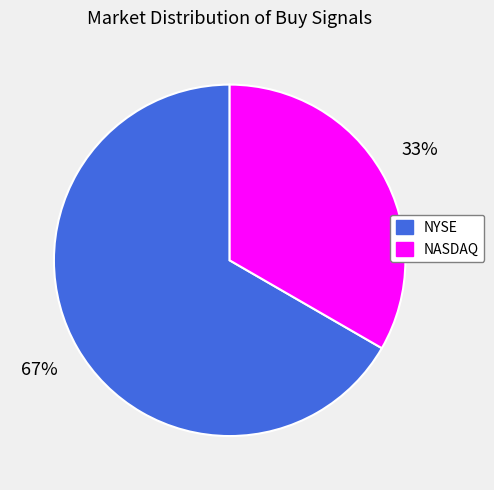

What is the ratio of the value at NASDAQ to the value at NYSE?

0.5